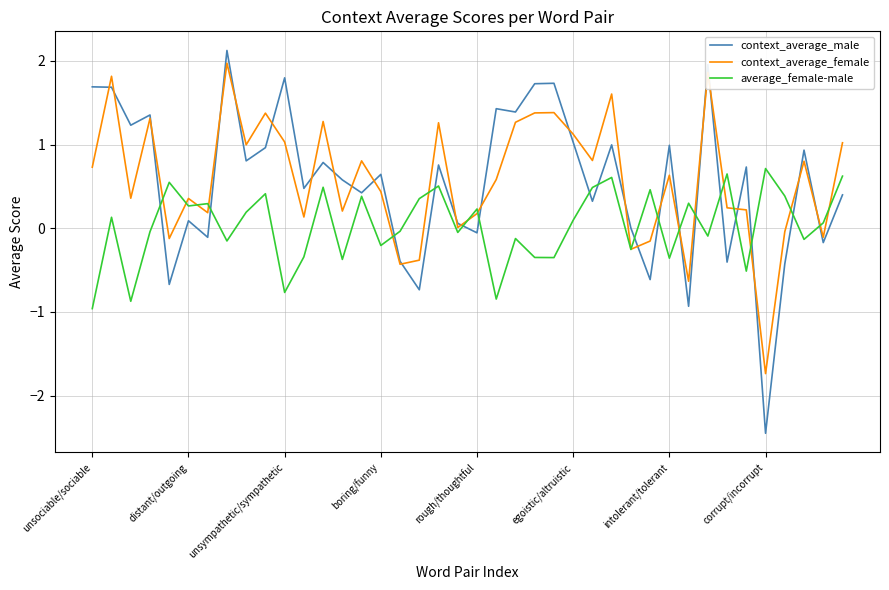

What is the minimum value shown in the chart?

-2.4